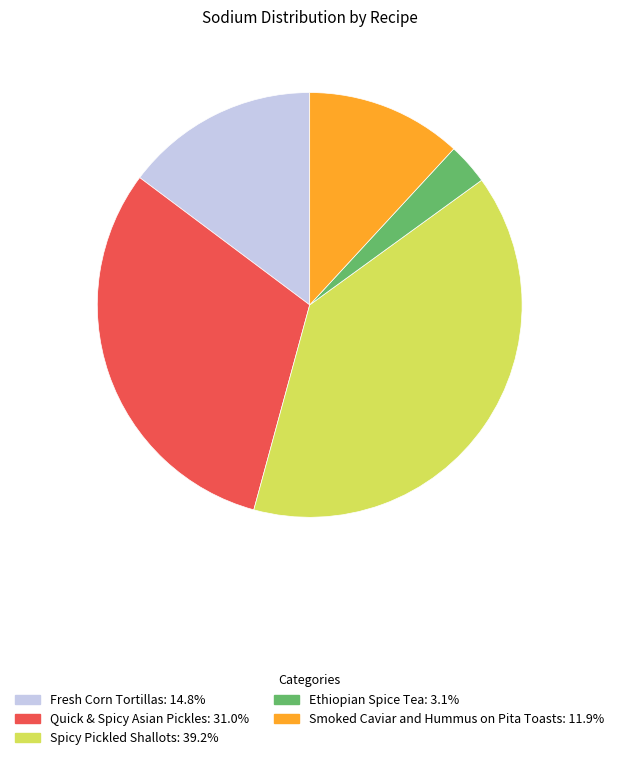

Is Spicy Pickled Shallots the majority of the pie?

No